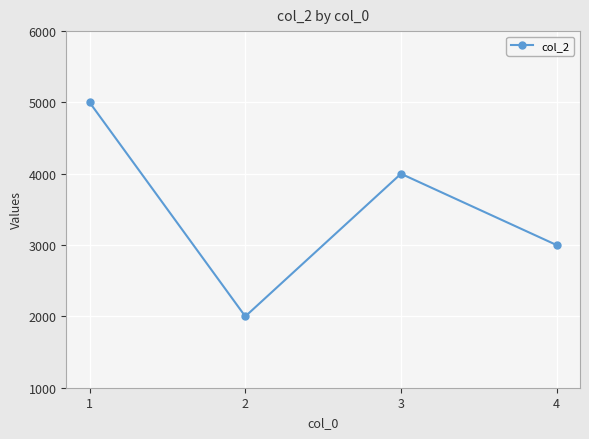

How many data points are less than 4000?

2